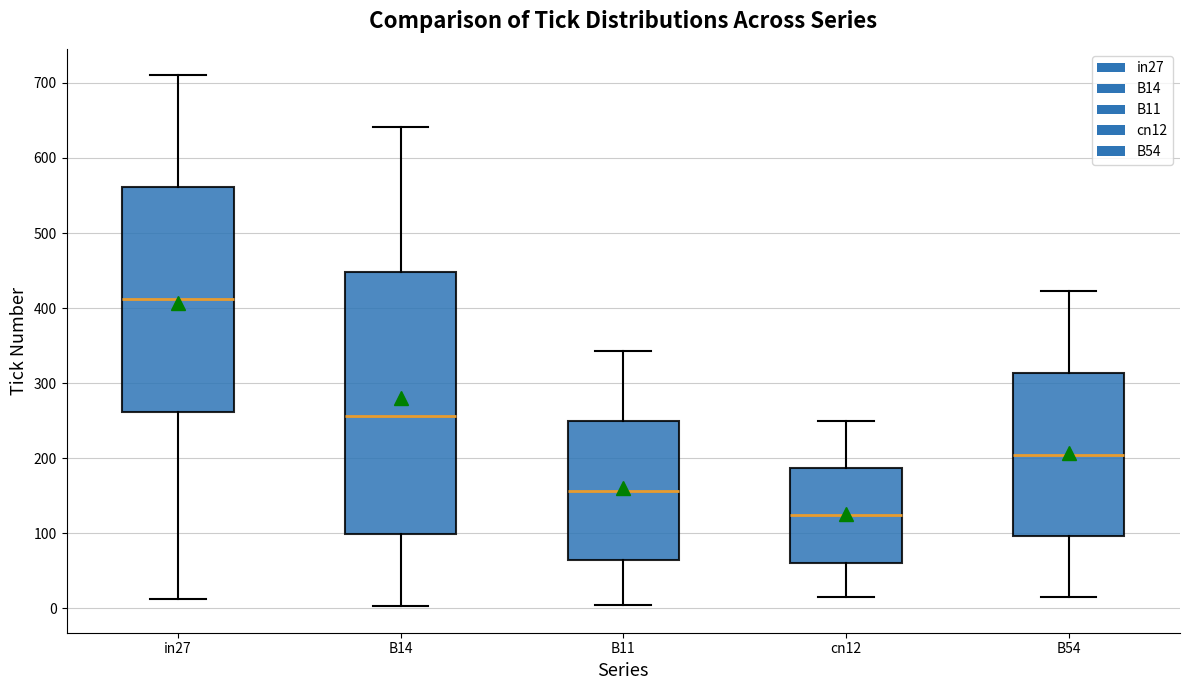

Comparing the boxes themselves (not the whiskers), which one is the tallest?

B14